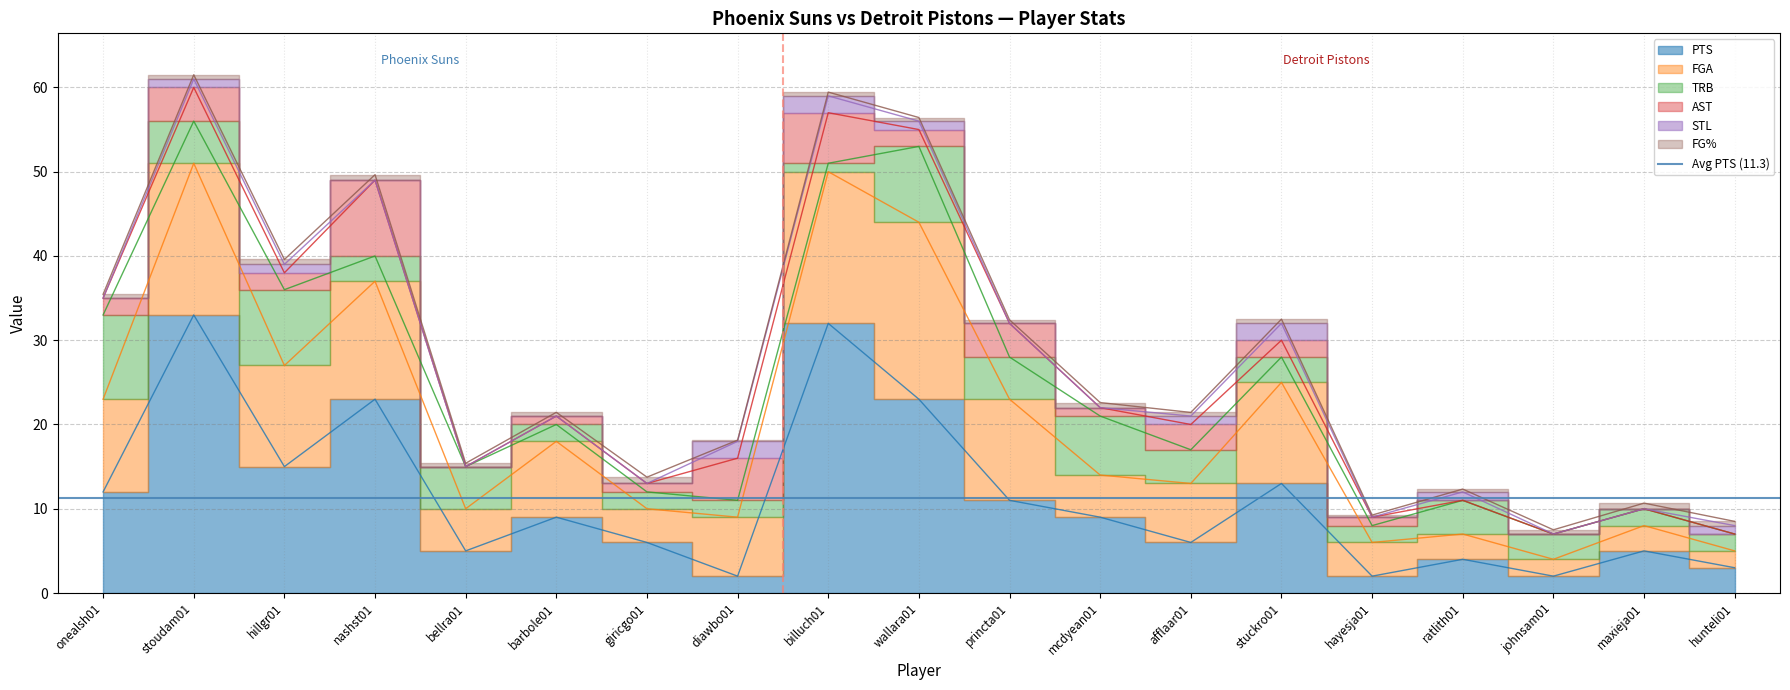

What is the average value of the PTS series?

11.3